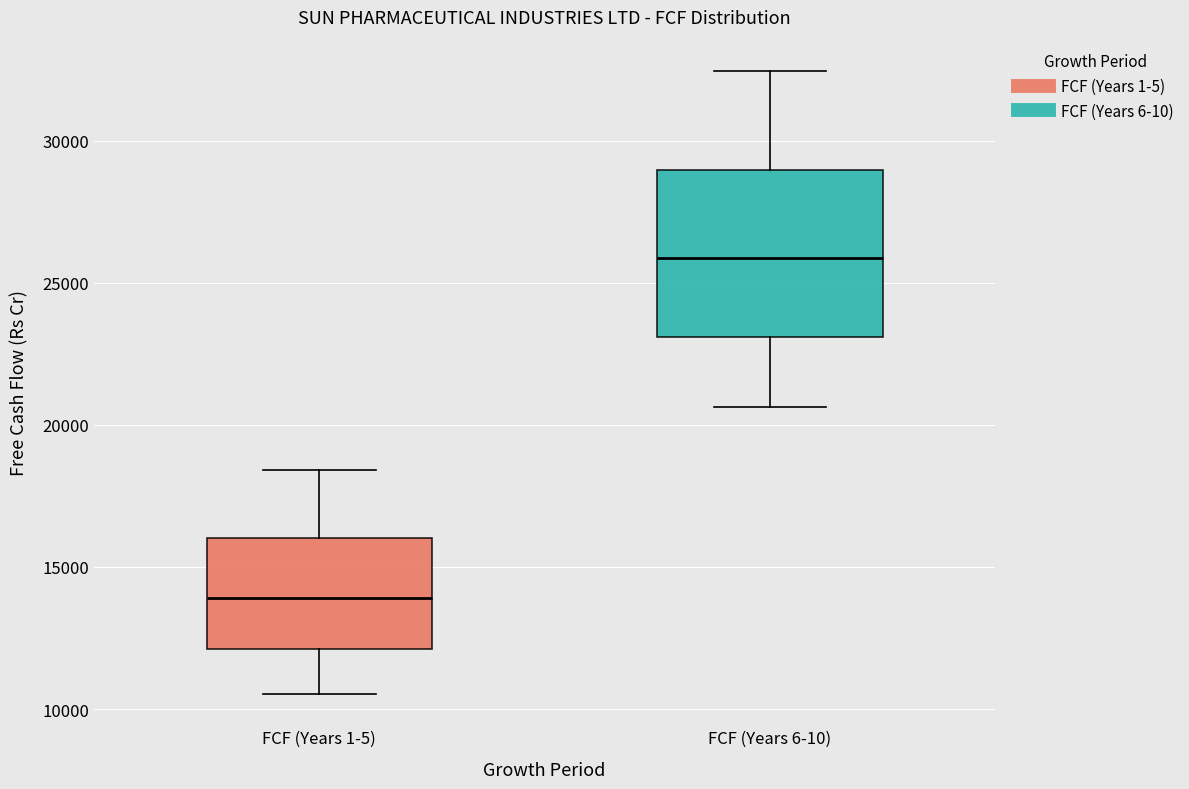

Reading left to right, transcribe this box plot: for each box, give where its median line is, the range the box spans, and where its two whiskers end, as read against the y-axis. The values are not printed on the chart, so give them approximately, as read against the axis.

FCF (Years 1-5): median 14000, box 12000 to 16000, whiskers 10500 to 18500
FCF (Years 6-10): median 26000, box 23000 to 29000, whiskers 20500 to 32500